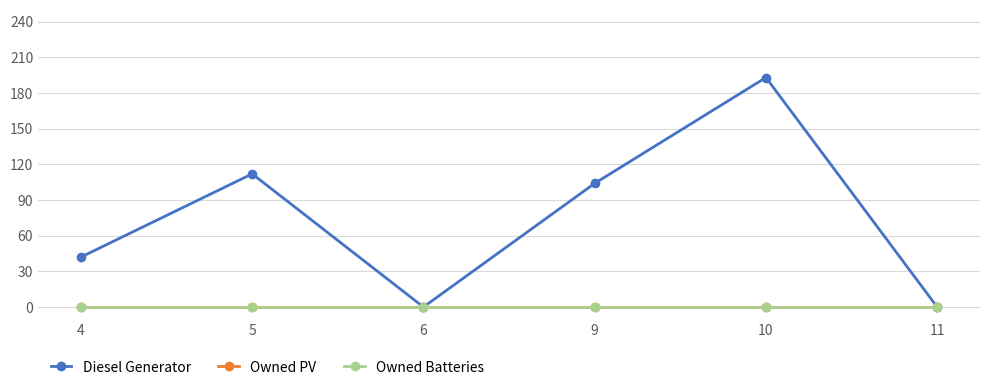

Does the chart have visible grid lines?

Yes